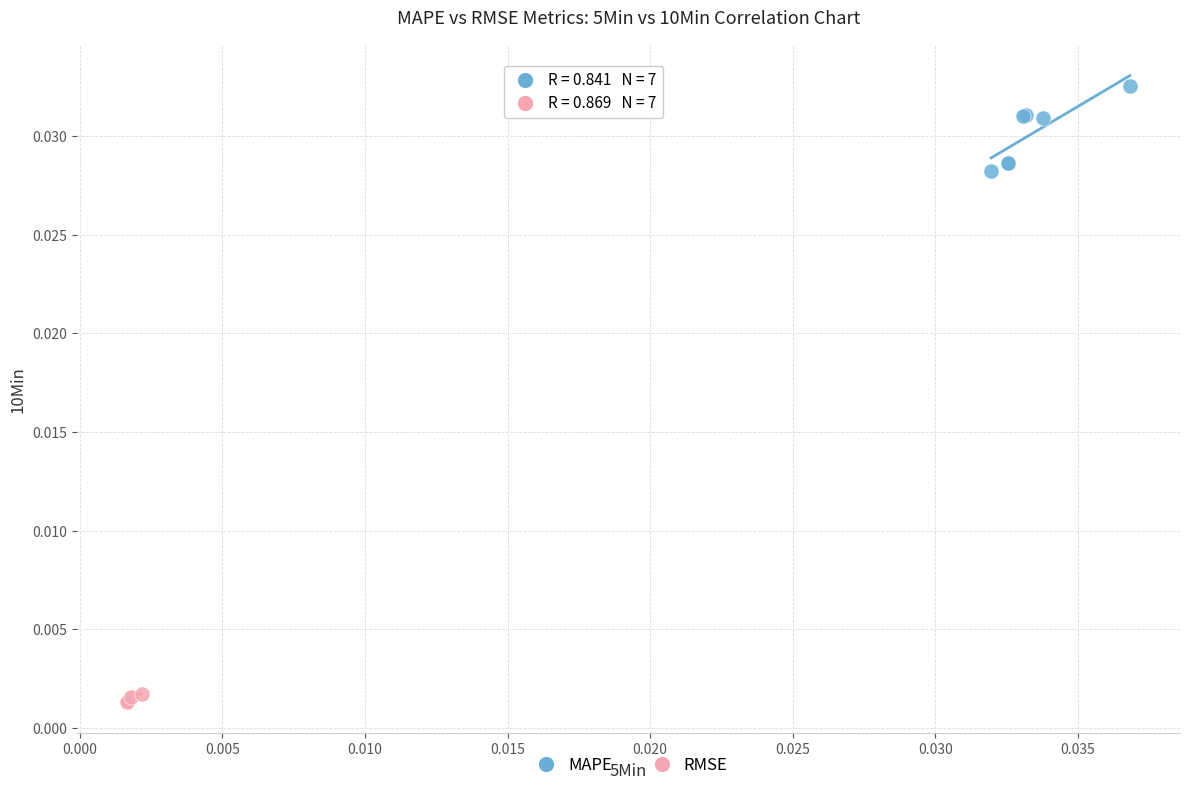

Which series reaches the maximum Y coordinate?

MAPE